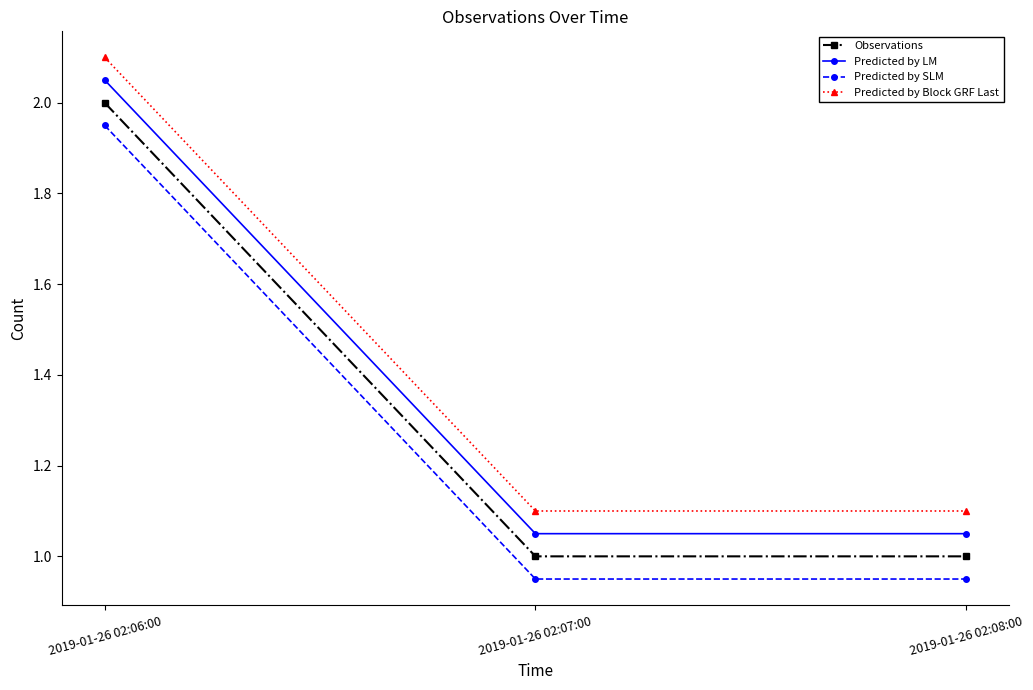

At which category is the sum across all series the highest?

2019-01-26 02:06:00